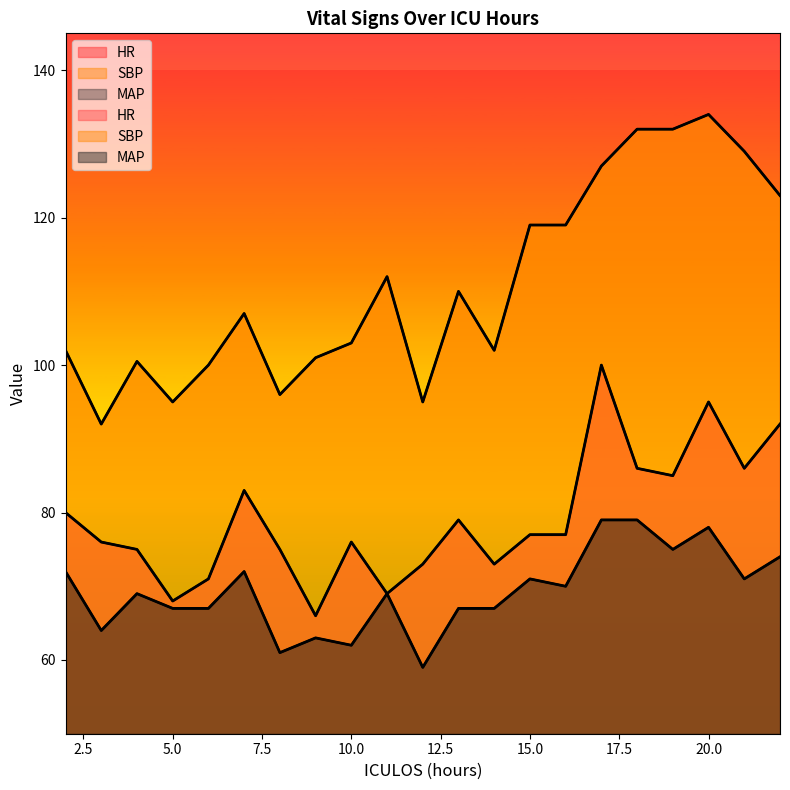

Rank the series by their average value, from lowest to highest.

MAP, HR, SBP